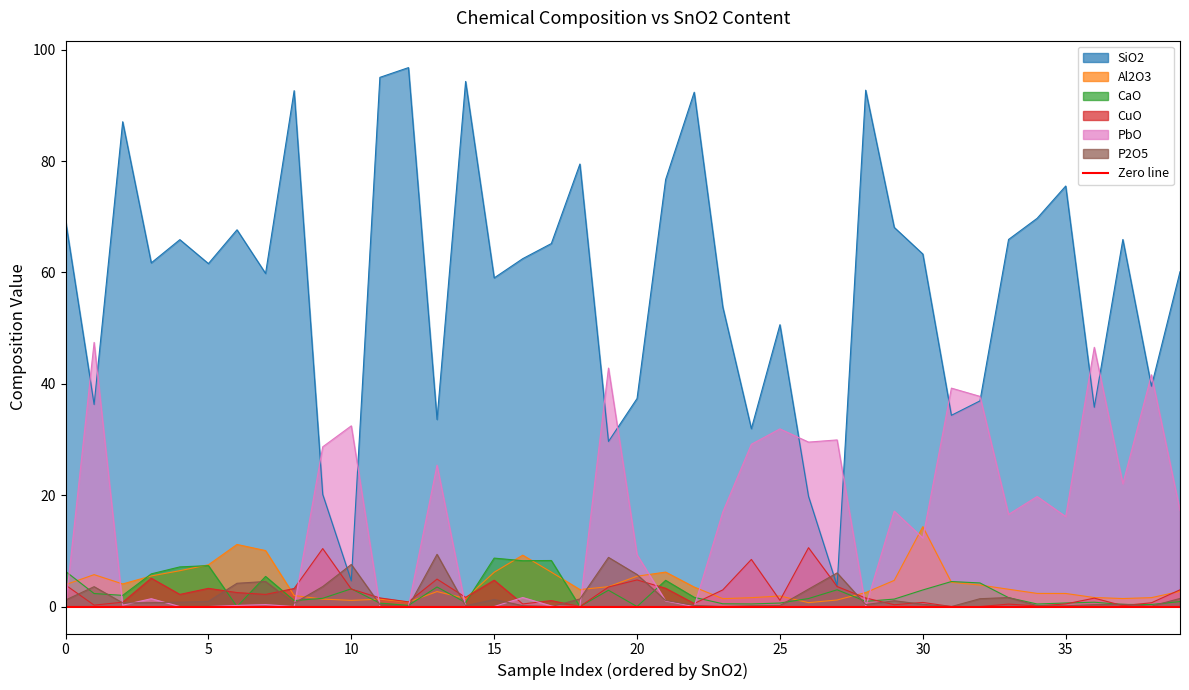

What is the maximum value shown in the chart?

96.8